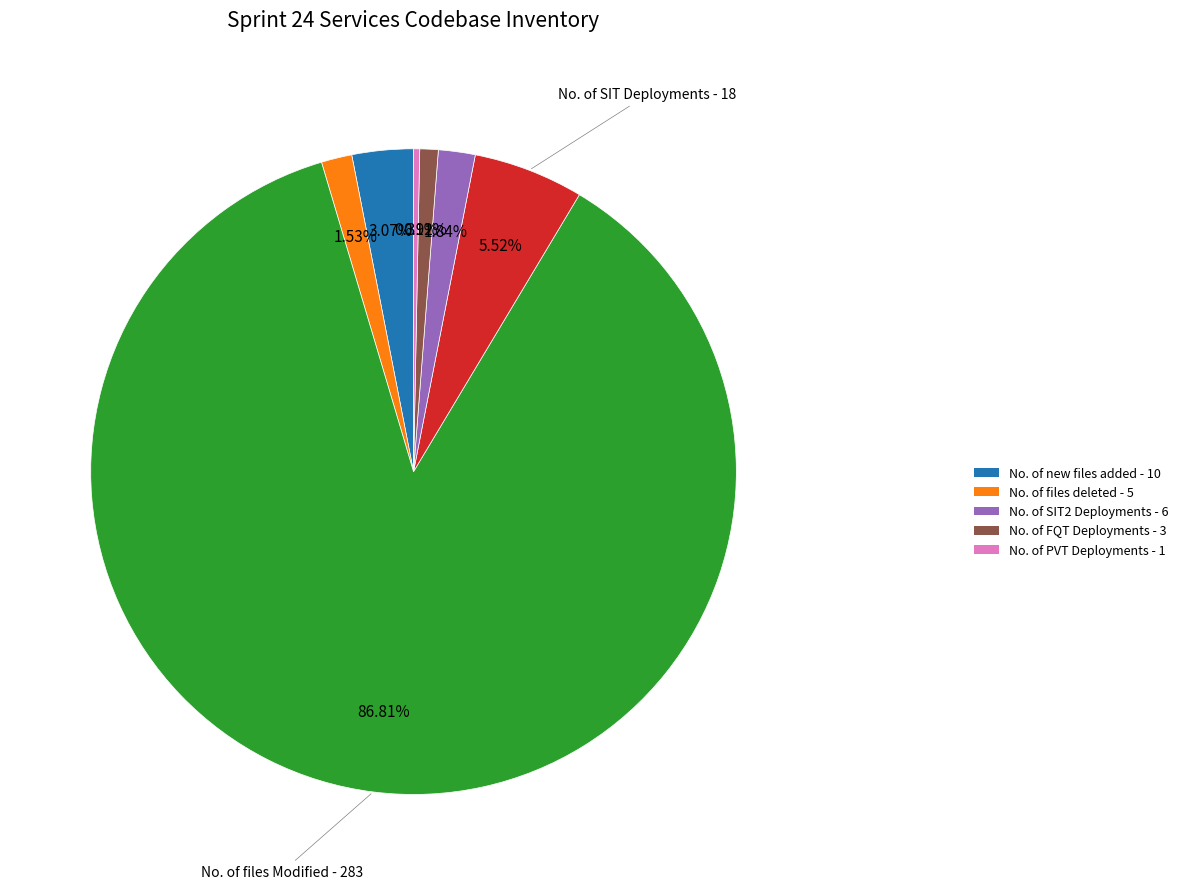

Is there any slice that represents more than half of the pie?

Yes